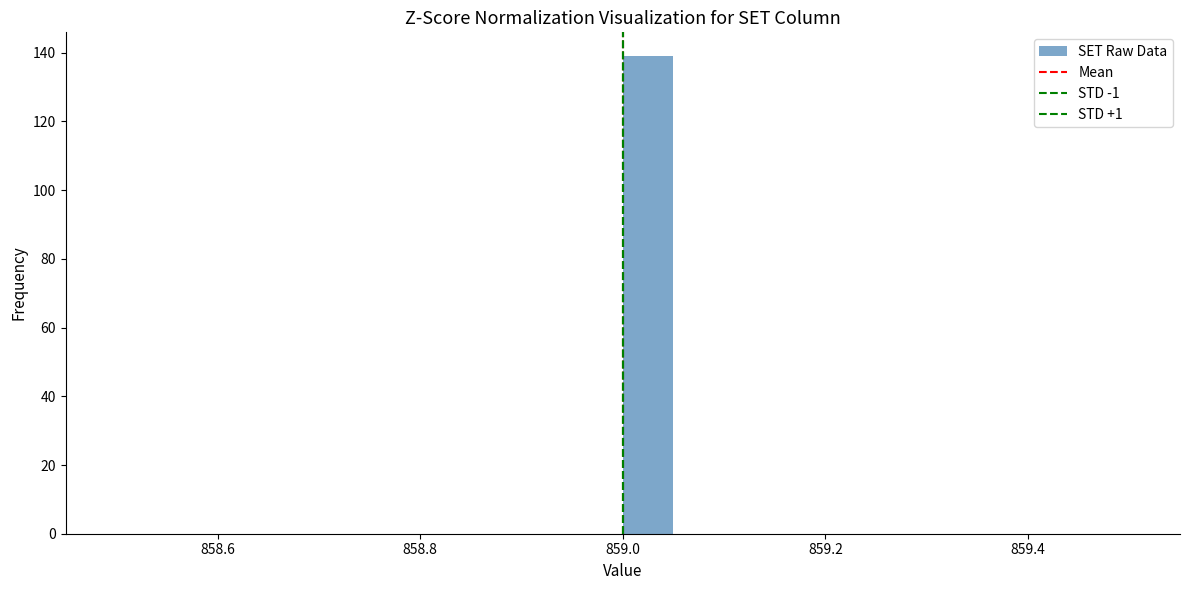

Around what value on the x-axis is the tallest bar? Give the approximate position of its centre, as read against the axis.

859.02